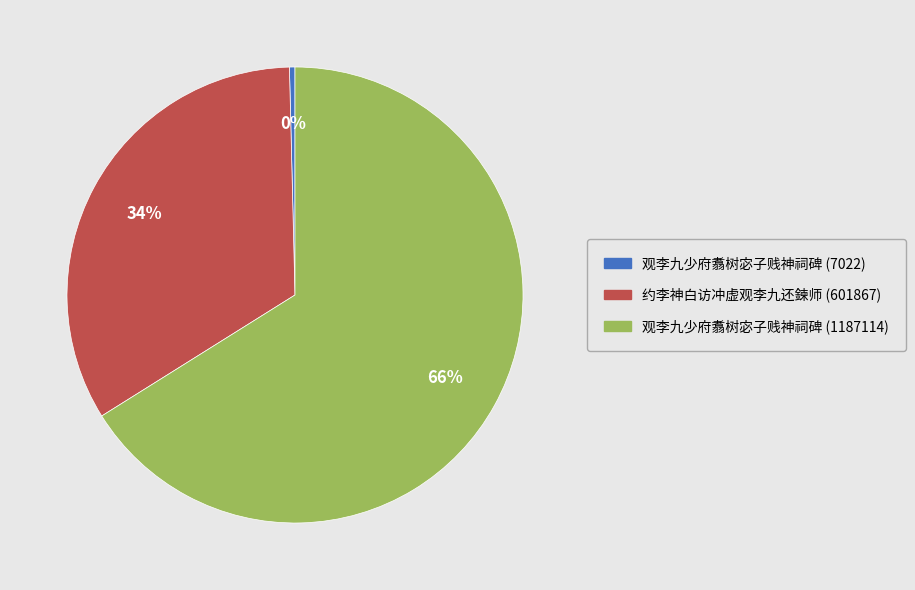

Does 观李九少府翥树宓子贱神祠碑 (1187114) represent more than half of the total?

Yes